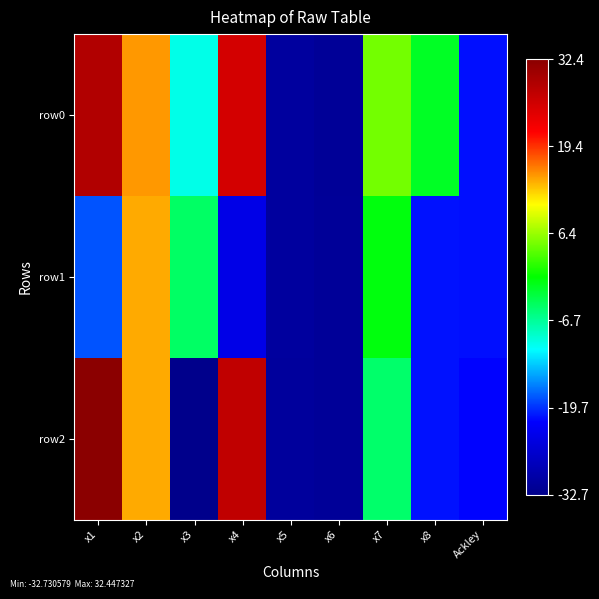

Which has a higher value, x3 or x1?

x1